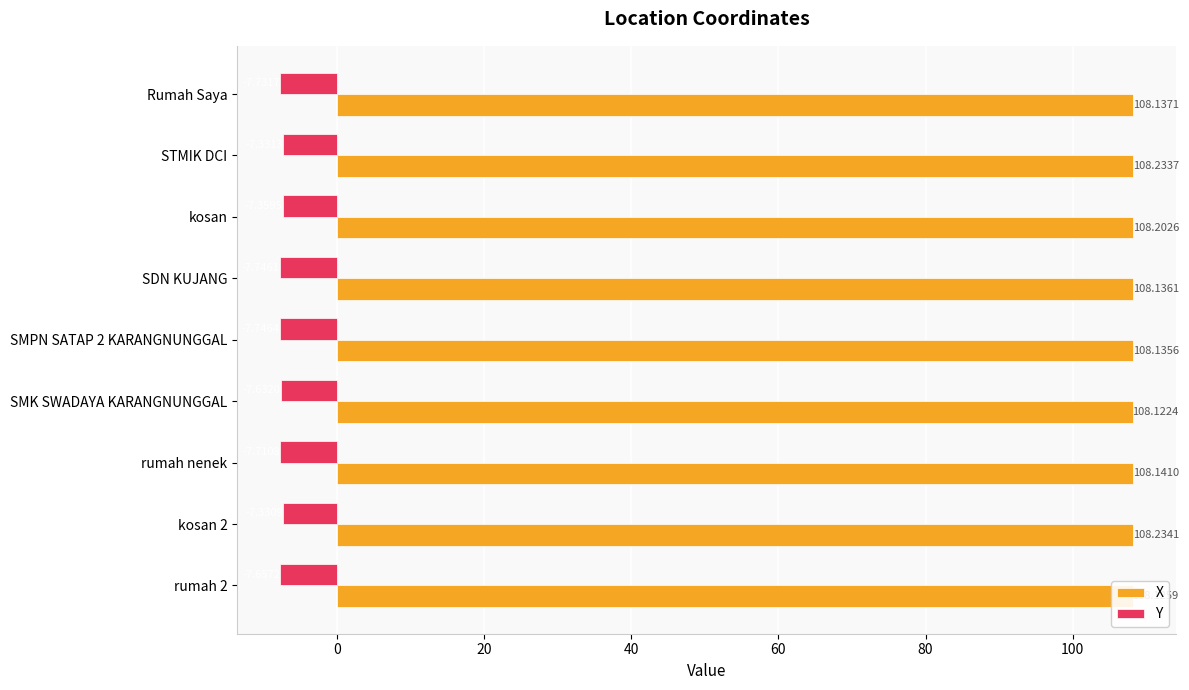

Which series has the largest total across all categories?

X